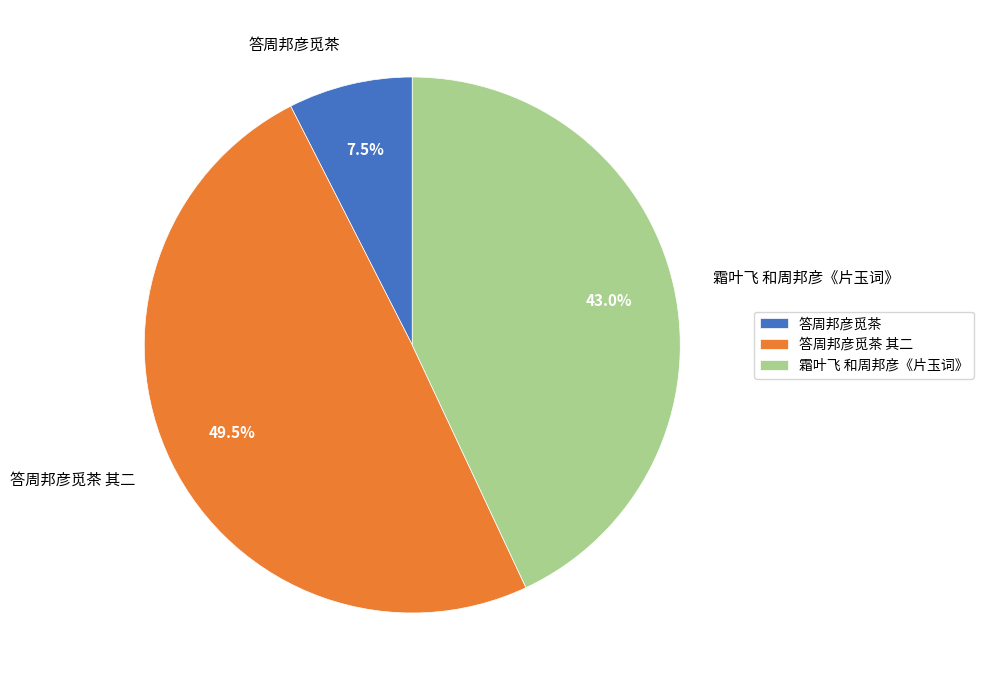

What is the total percentage of 答周邦彦觅茶 and 霜叶飞 和周邦彦《片玉词》?

50.5%